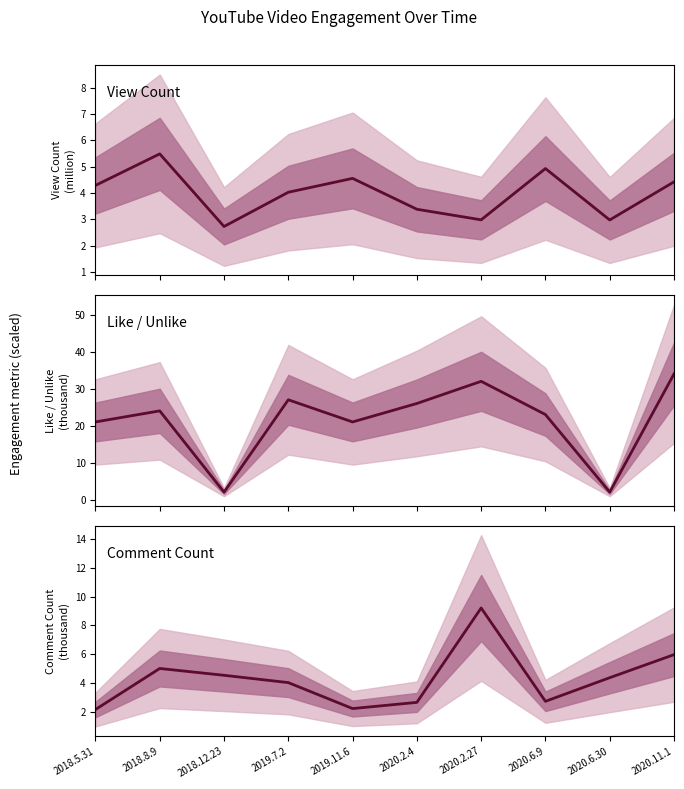

Between which two adjacent categories do Comment Count and Like / Unlike first intersect?

2018.8.9 and 2018.12.23